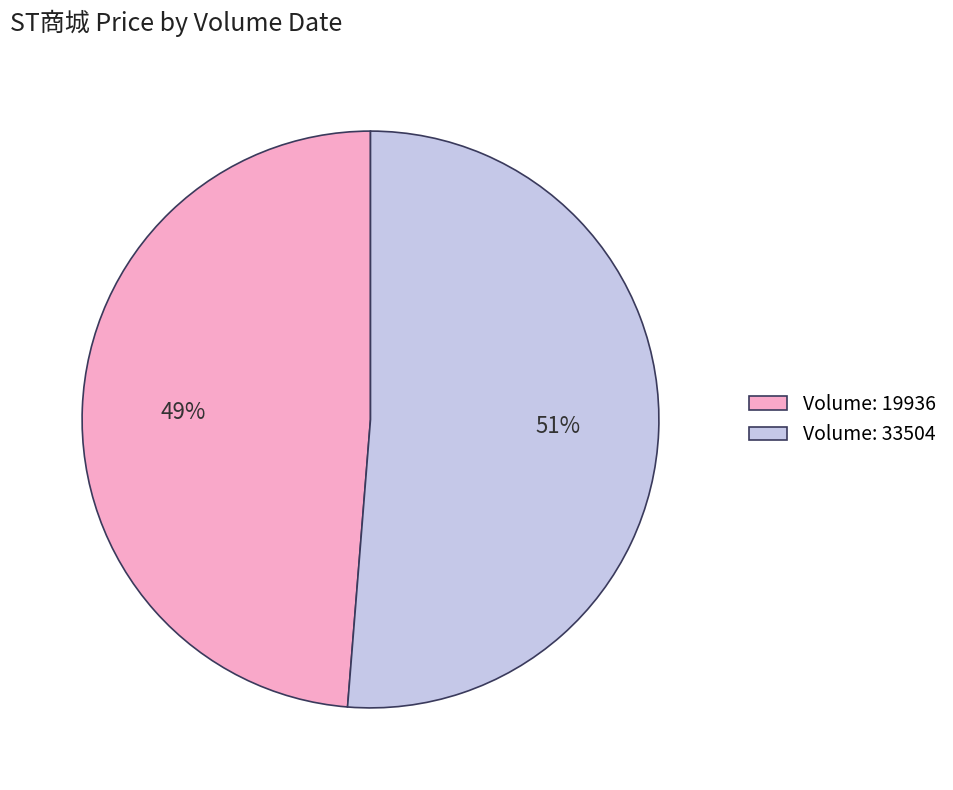

To the nearest percent, what is the average slice percentage?

50%